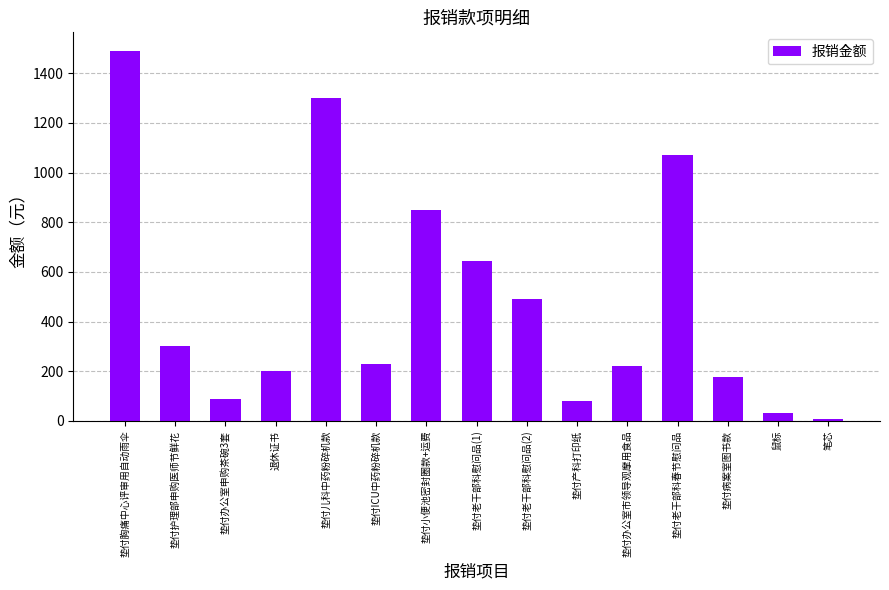

At which label does the data first exceed 227?

垫付胸痛中心评审用自动雨伞